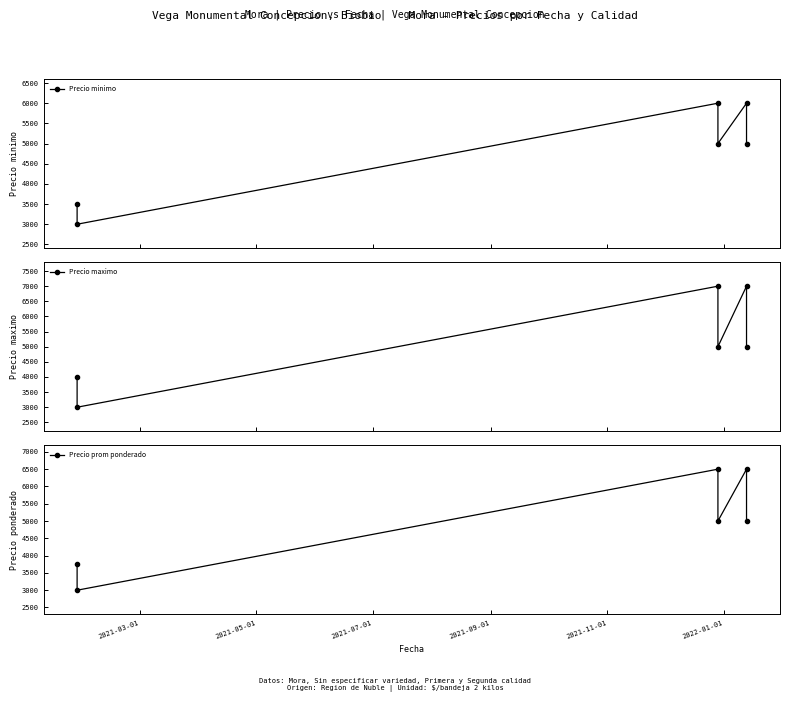

At how many categories does at least one series exceed 5544?

2